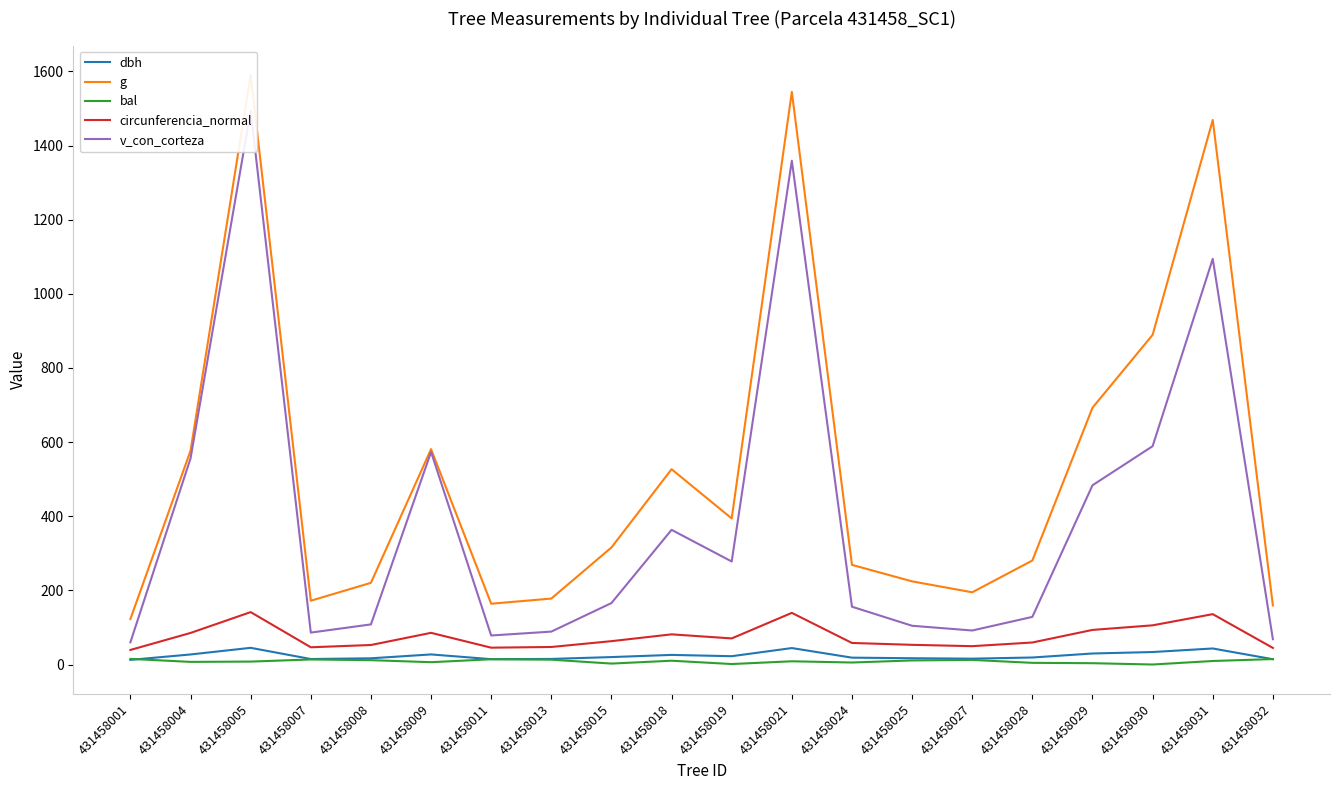

In circunferencia_normal, how many points are lower than both neighbors (excluding endpoints)?

4